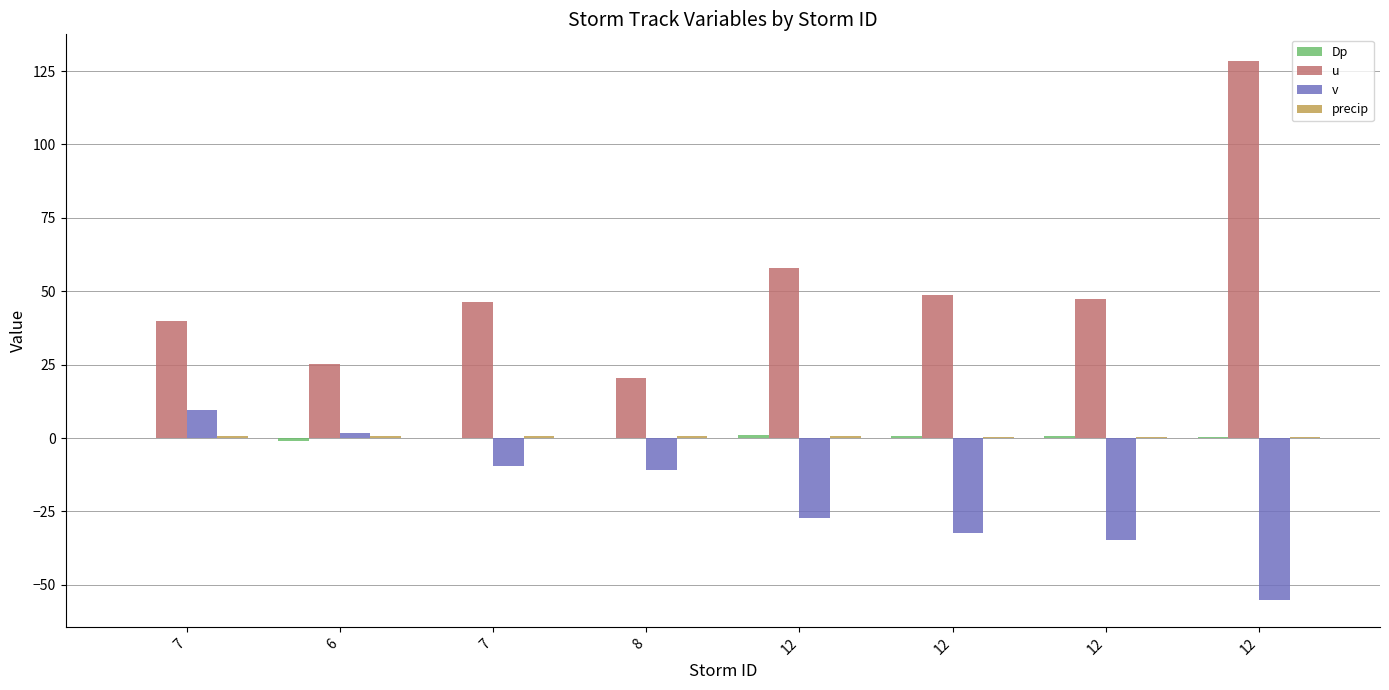

How many groups of bars are there?

8